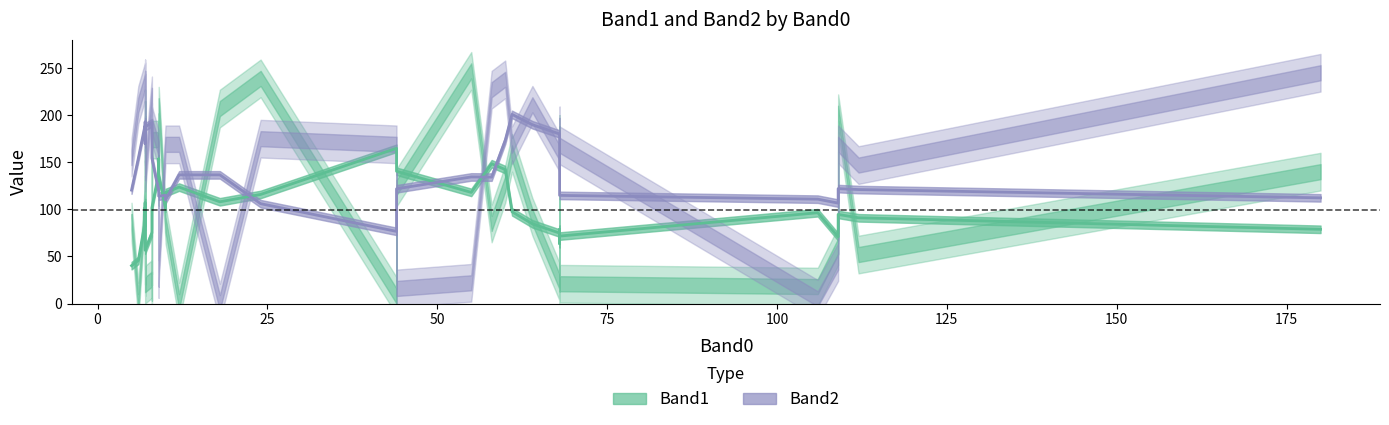

How many values in the Band2 series are below 154?

20